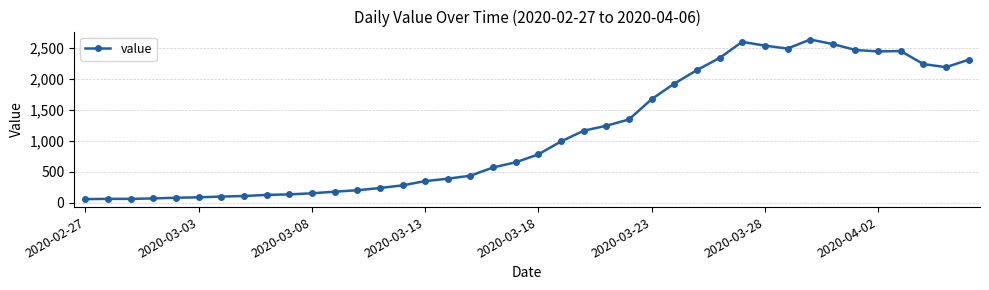

True or false: there are more than 0 points higher than both neighbors.

True